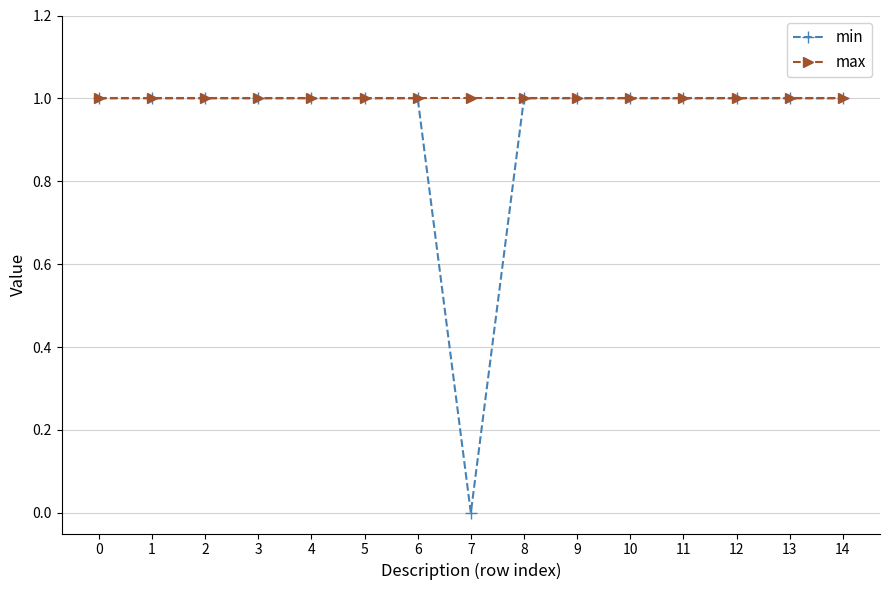

At which category does the chart reach its minimum across all series?

7